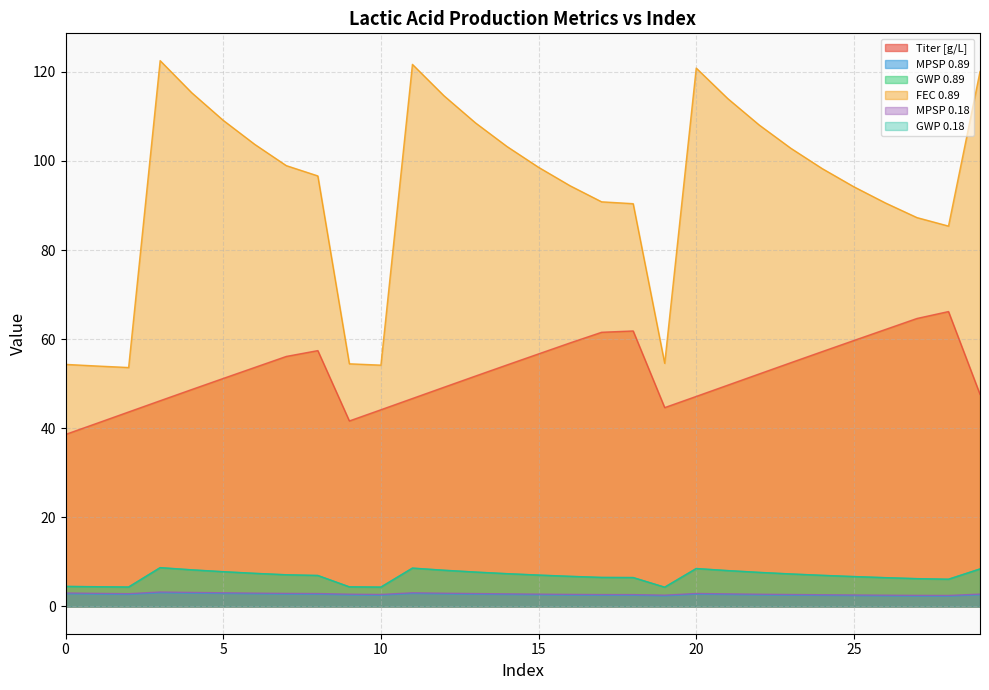

How many interior local valleys does the MPSP 0.89 series have?

4